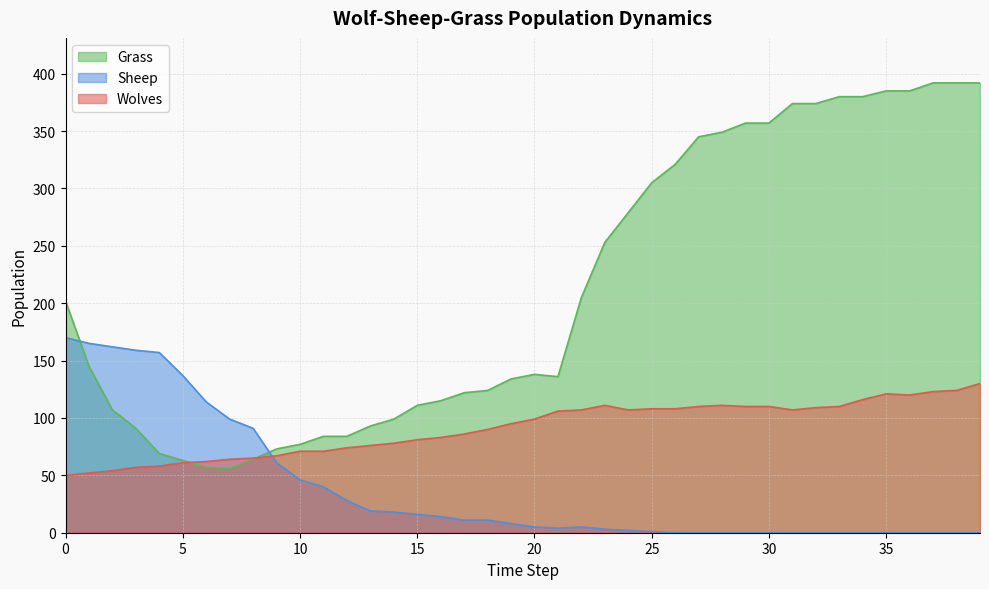

How many lines are shown in the chart?

3